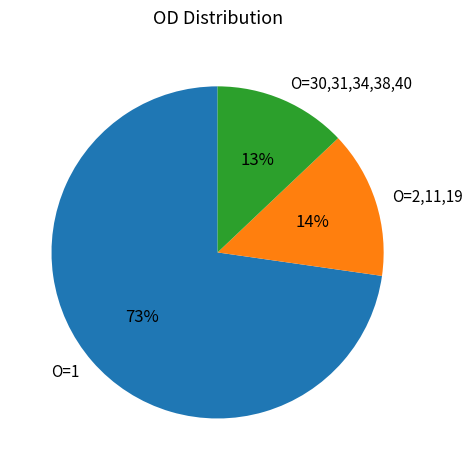

To the nearest percent, what percentage of the pie is O=2,11,19?

14%